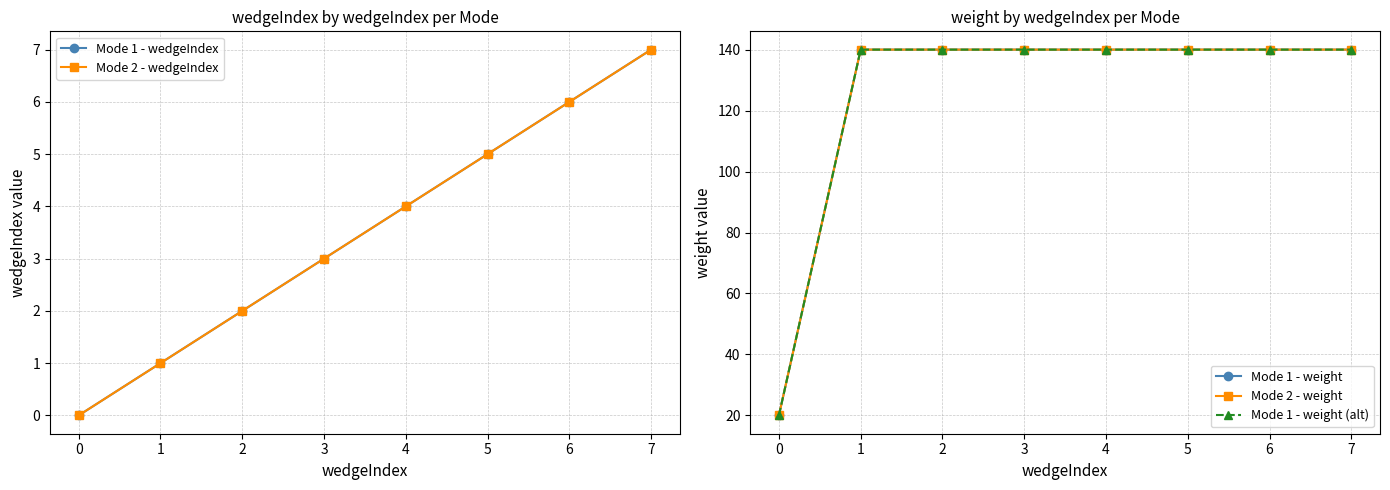

Is the value of Mode 1 - weight at 1 greater than the value of Mode 2 - wedgeIndex at 5?

Yes